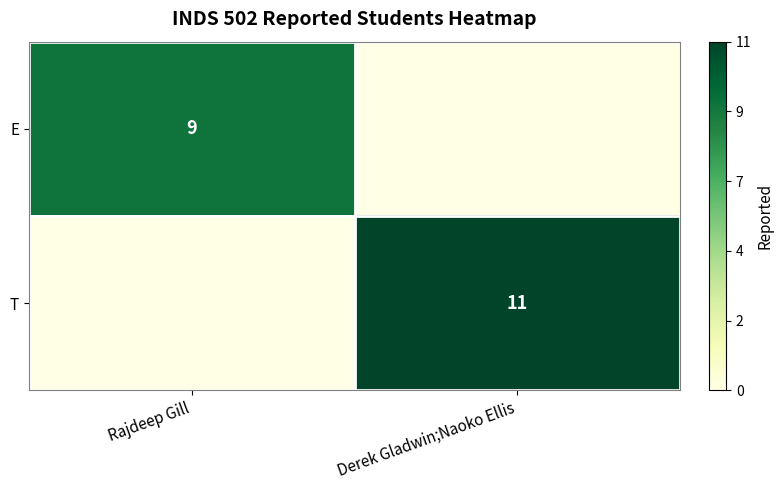

Between Derek Gladwin;Naoko Ellis and Rajdeep Gill, which is larger?

Rajdeep Gill